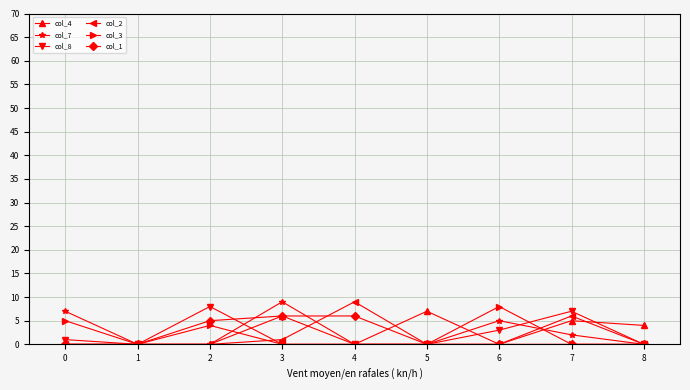

Is the value of col_3 at 2 greater than the value of col_7 at 1?

Yes